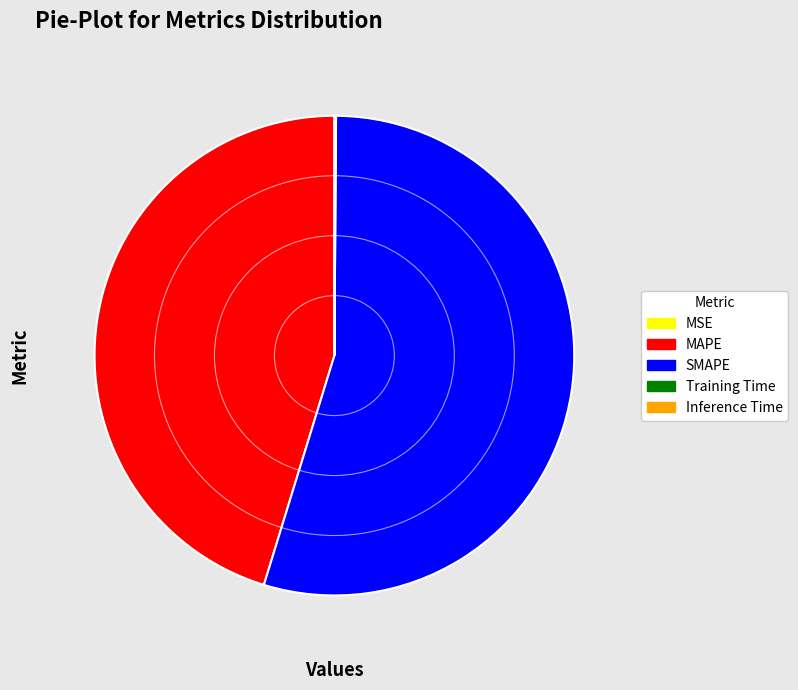

The SMAPE slice represents 45% of the pie. True or false?

False